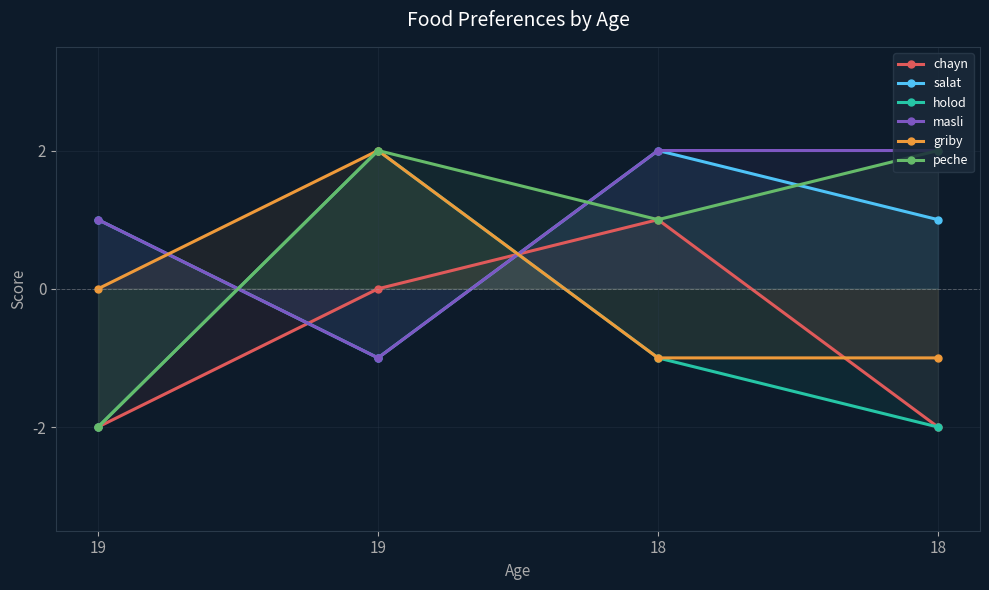

At how many categories does at least one series exceed 1?

3